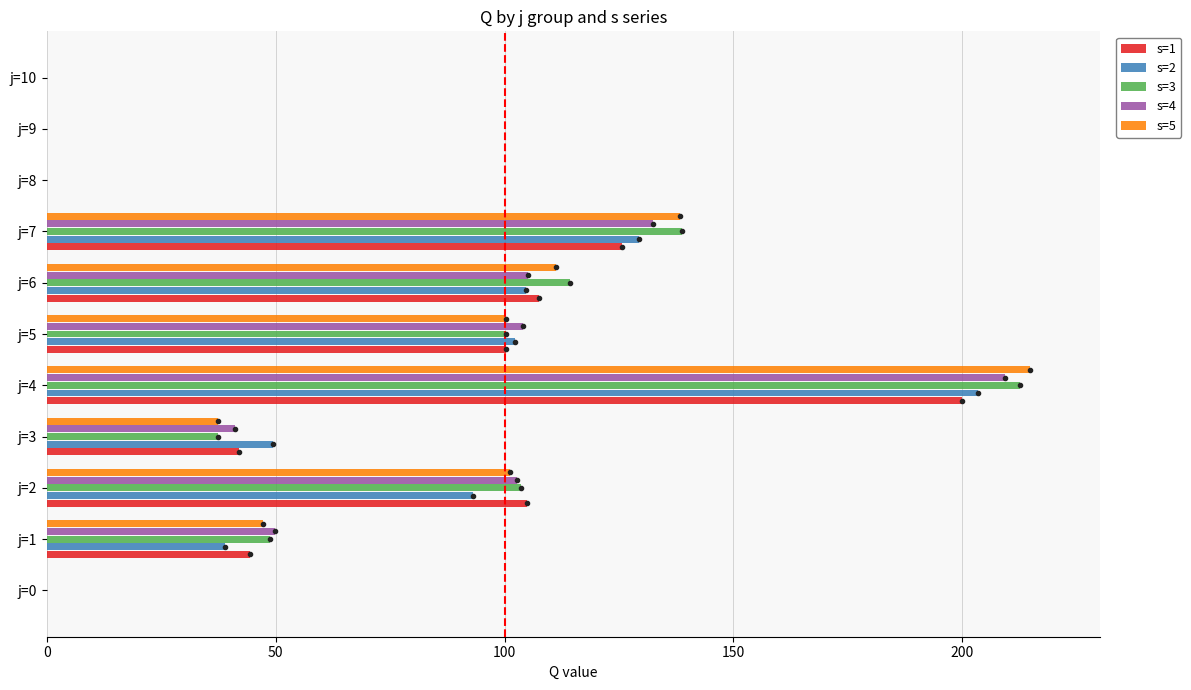

Which category has the highest value in the s=3 series?

j=4